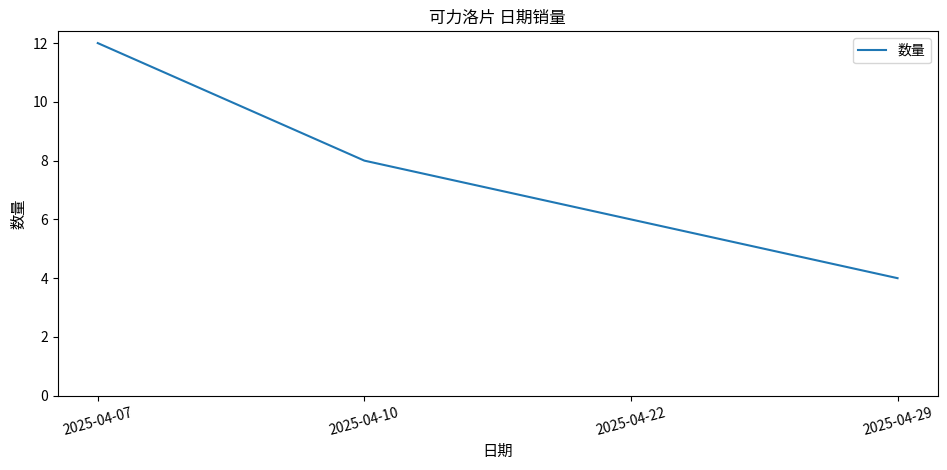

Which category has the highest value across all series?

2025-04-07